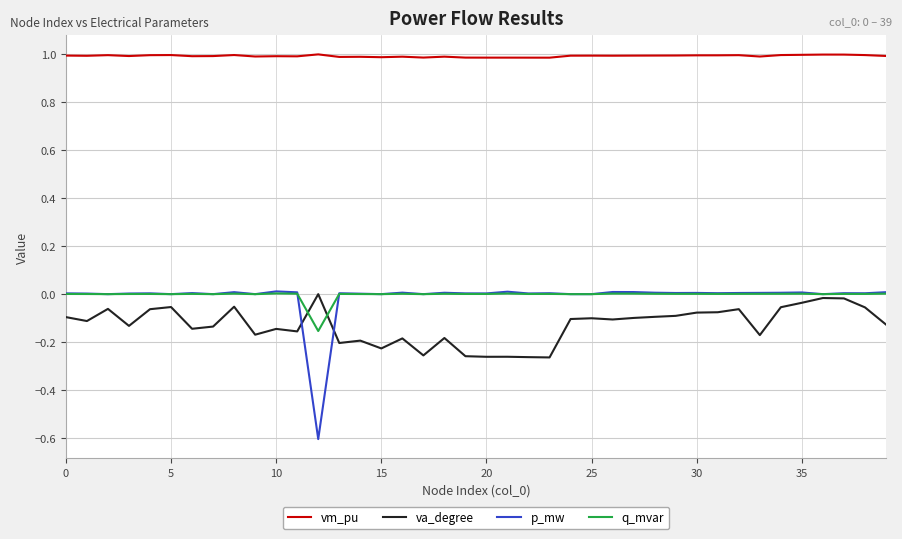

Which series has the largest total across all categories?

vm_pu